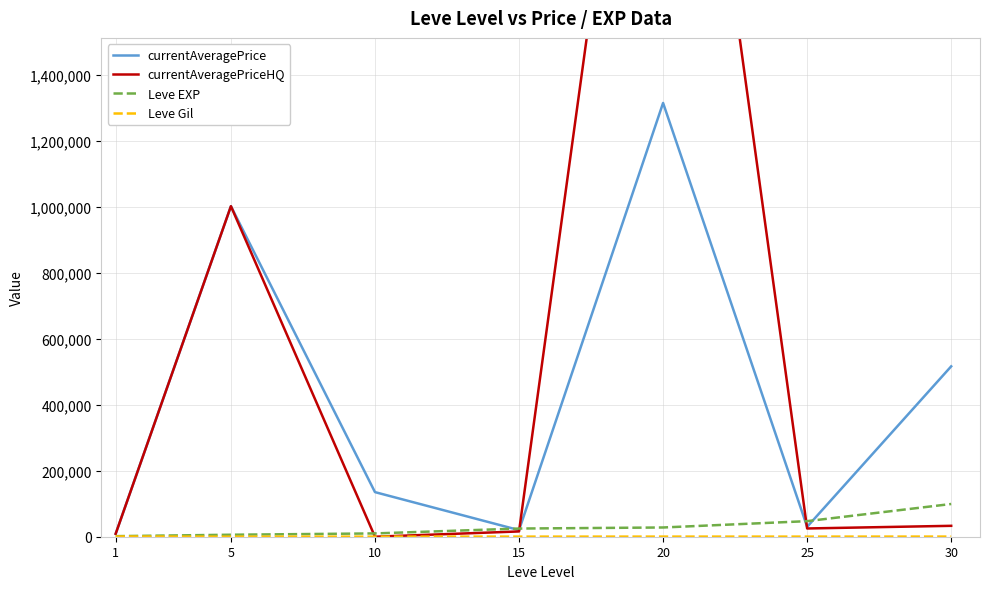

What is the average value of the currentAveragePriceHQ series?

612153.9